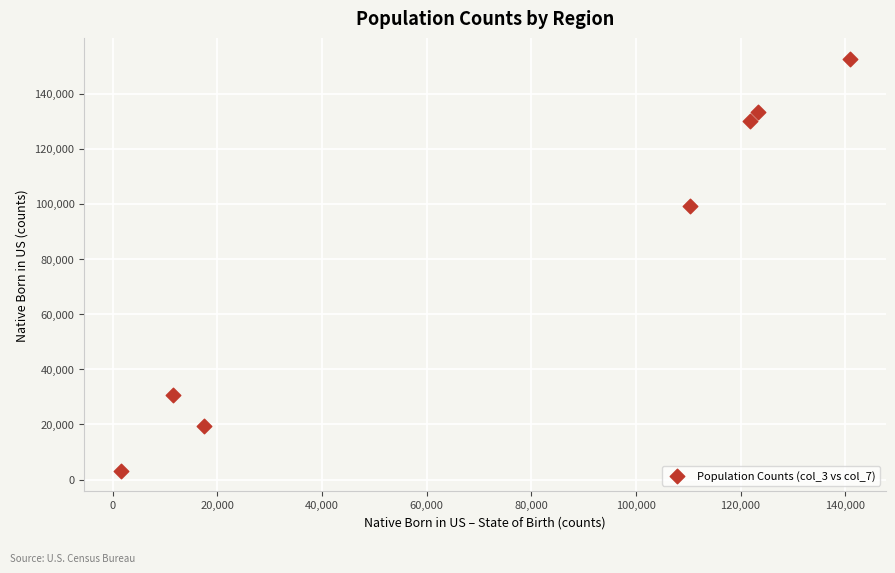

What is the range of X values (max minus min)?

139335.1